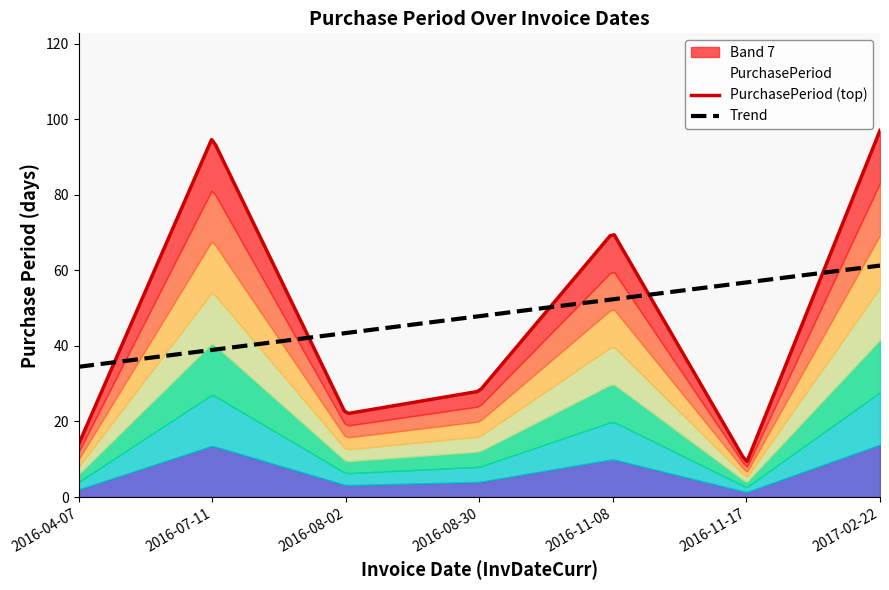

How many data points are above 28?

3